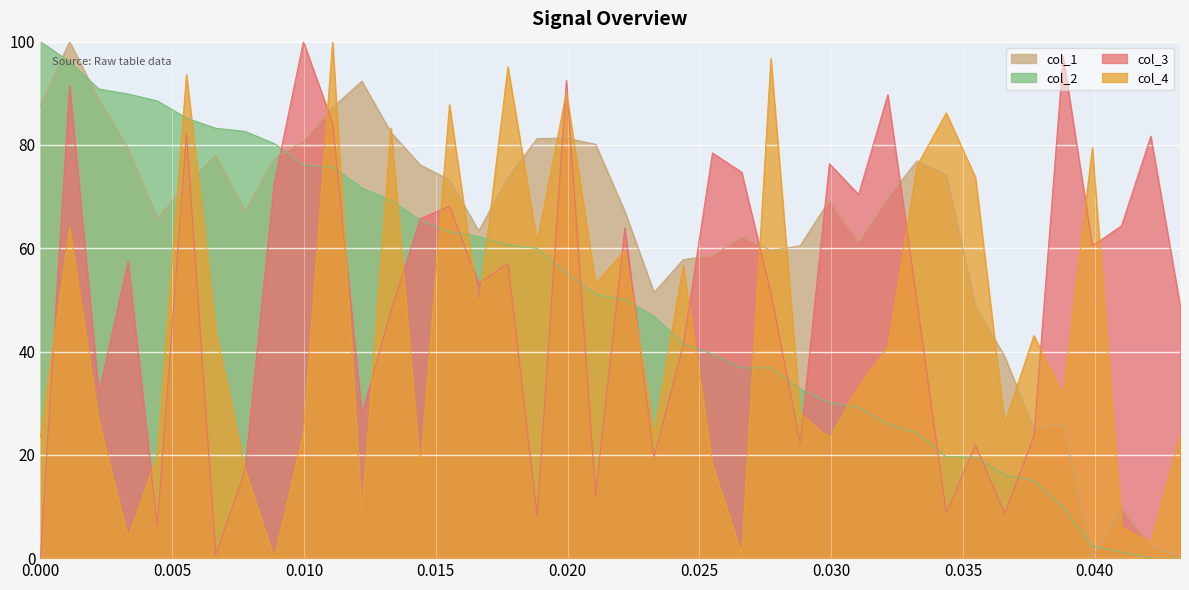

True or false: col_1 and col_3 cross at least once.

True